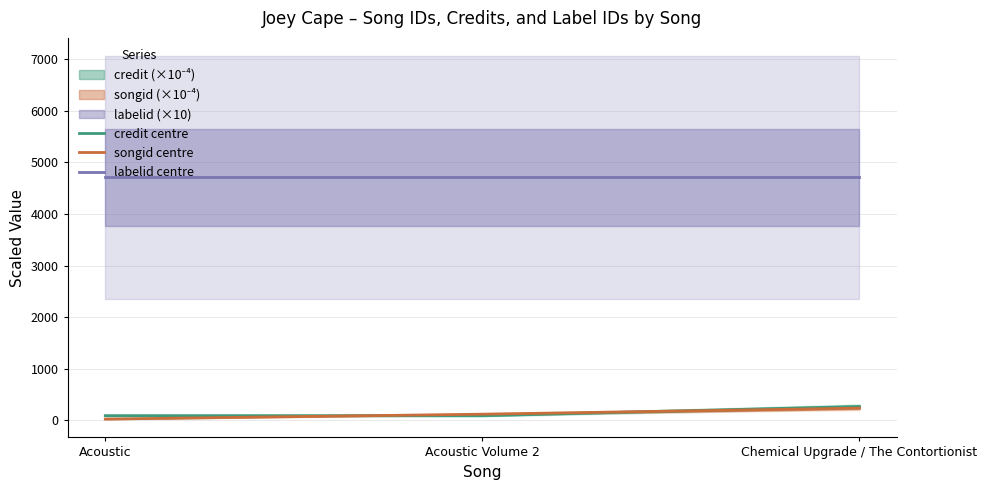

Between Chemical Upgrade / The Contortionist and Acoustic Volume 2, which is larger?

Chemical Upgrade / The Contortionist